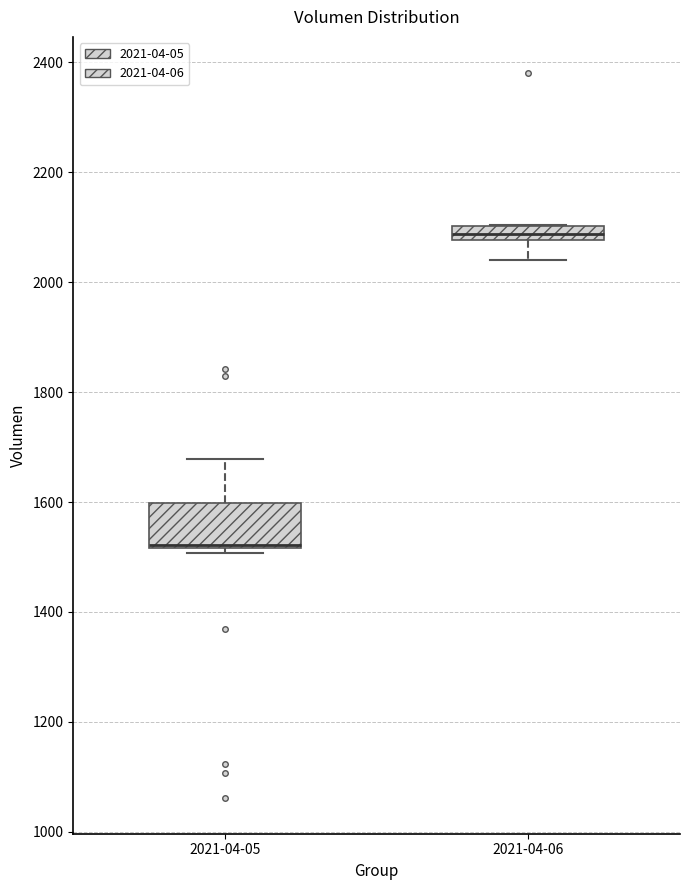

Where is the lower edge of the box for 2021-04-06 on the y-axis? The values are not printed on the chart, so give them approximately, as read against the axis.

2080